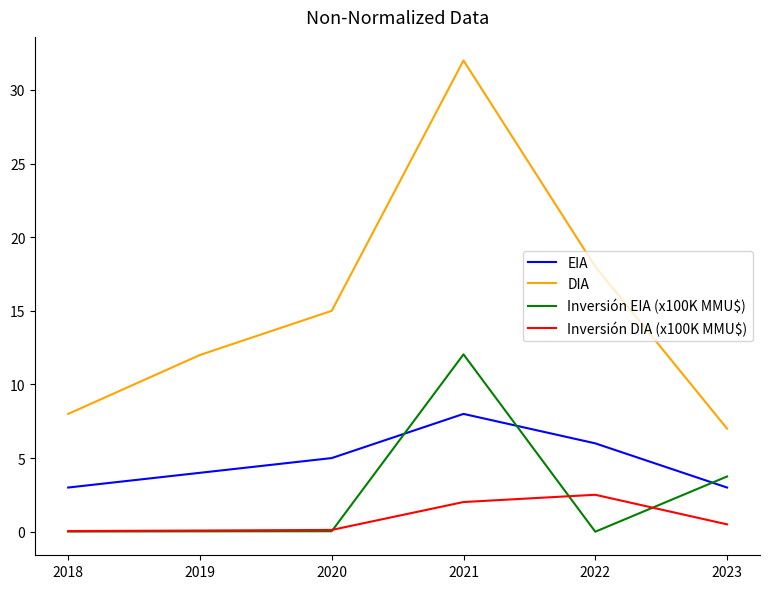

Is the value of Inversión EIA (x100K MMU$) at 2023 greater than the value of Inversión DIA (x100K MMU$) at 2022?

Yes